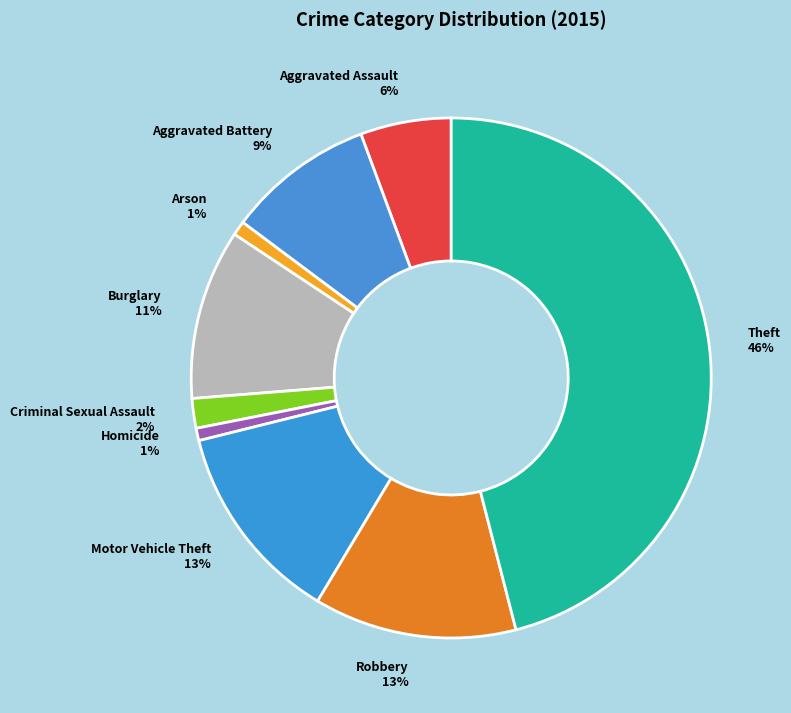

How many segments does this pie chart have?

9